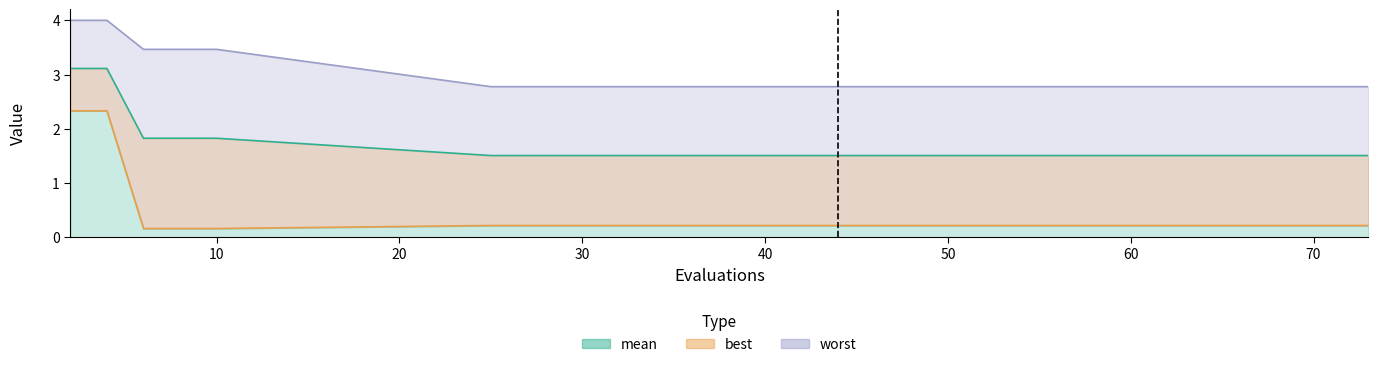

What is the maximum value for worst?

4.0